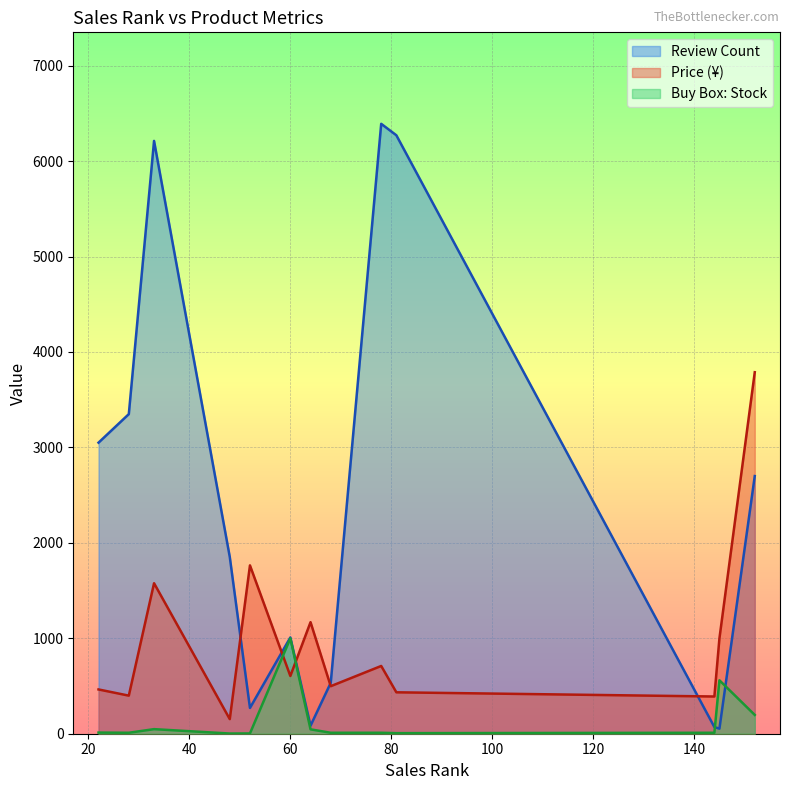

At which label does Buy Box: Stock first exceed 10?

22